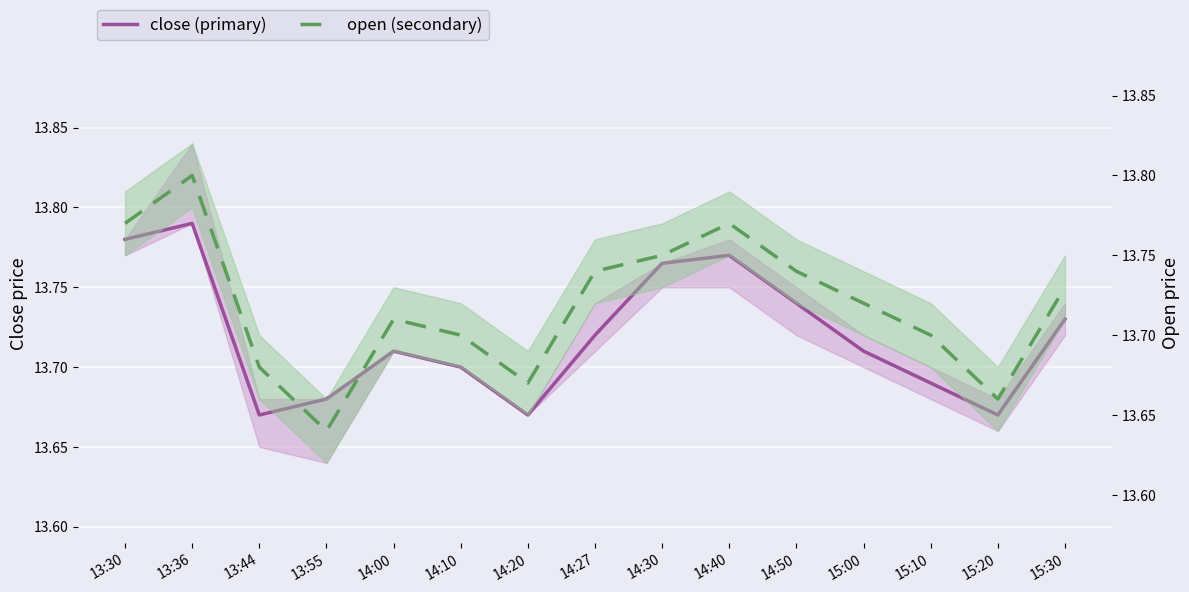

Rank the series by their average value, from highest to lowest.

close (primary), open (secondary)